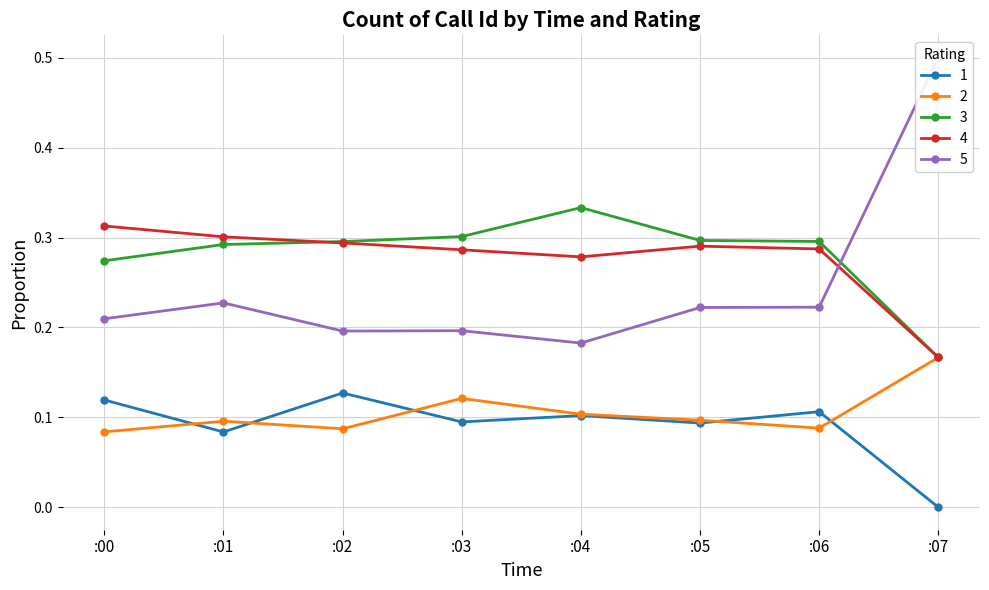

Is it true that 4 equals 0.2 at :07?

True